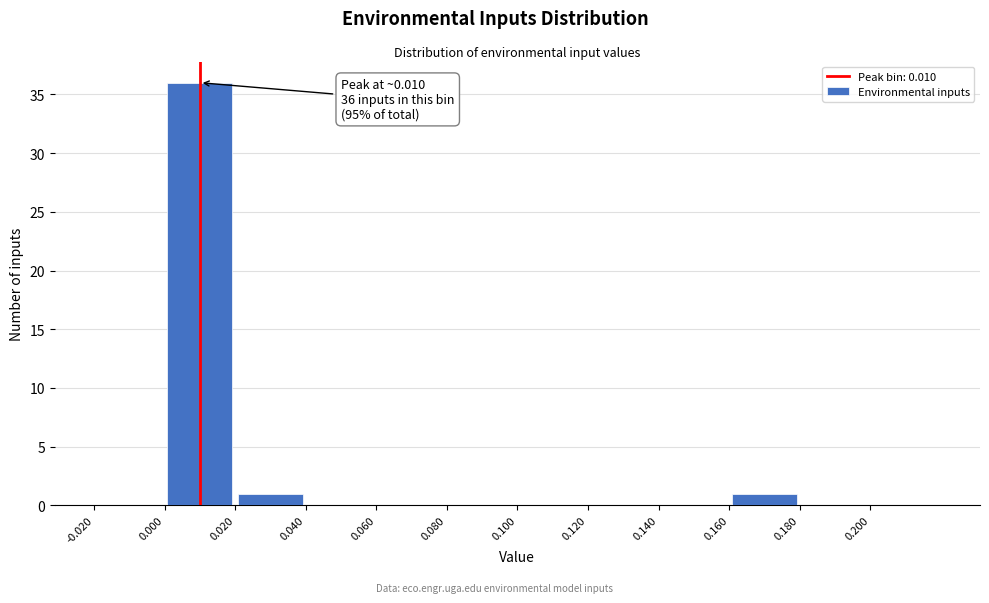

Which range on the x-axis has the tallest bar?

0.00 to 0.02